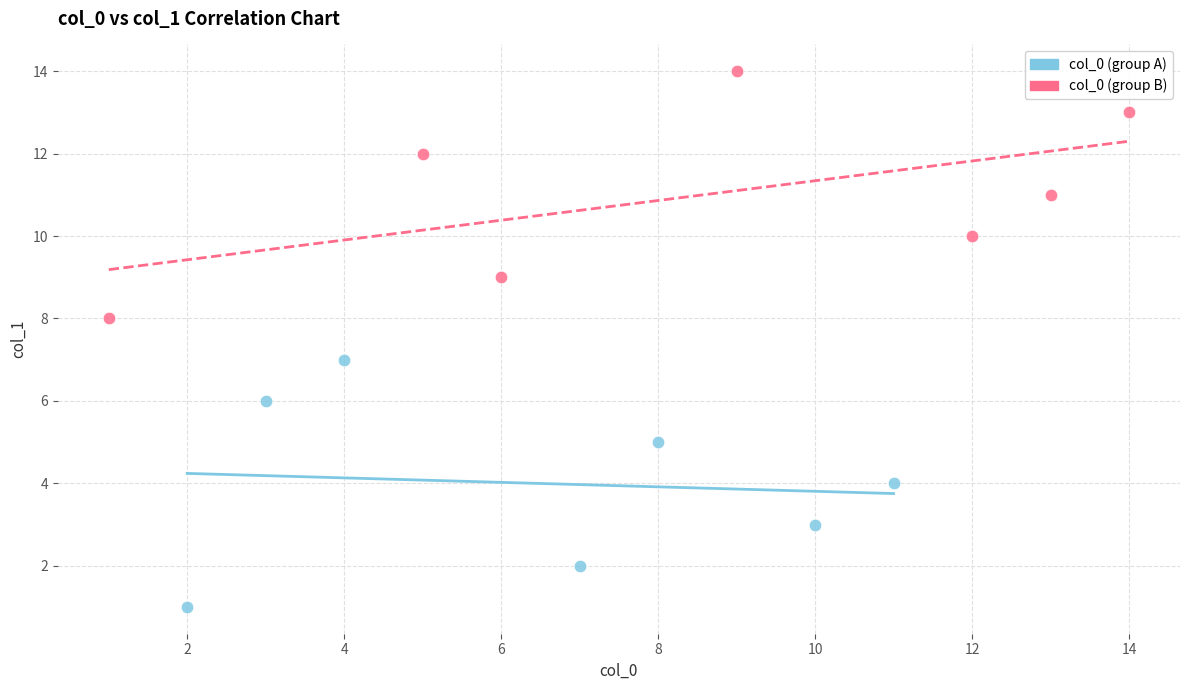

Which series reaches the maximum Y coordinate?

col_0 (group B)